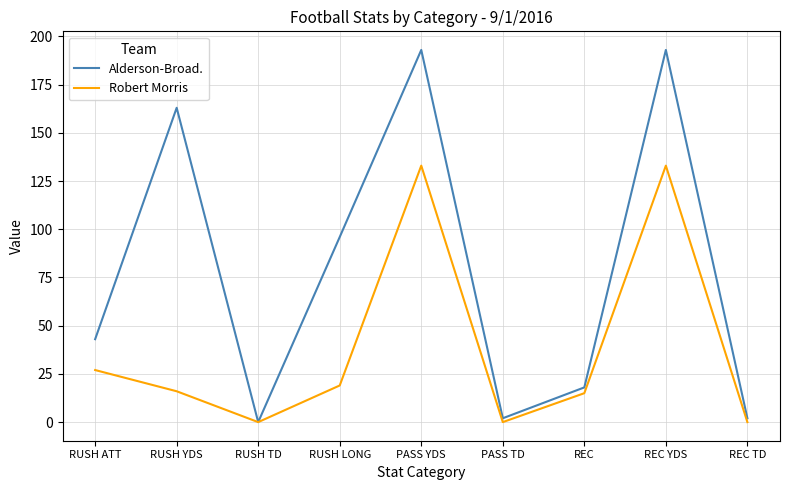

The value of Alderson-Broad. at RUSH ATT is 61. True or false?

False